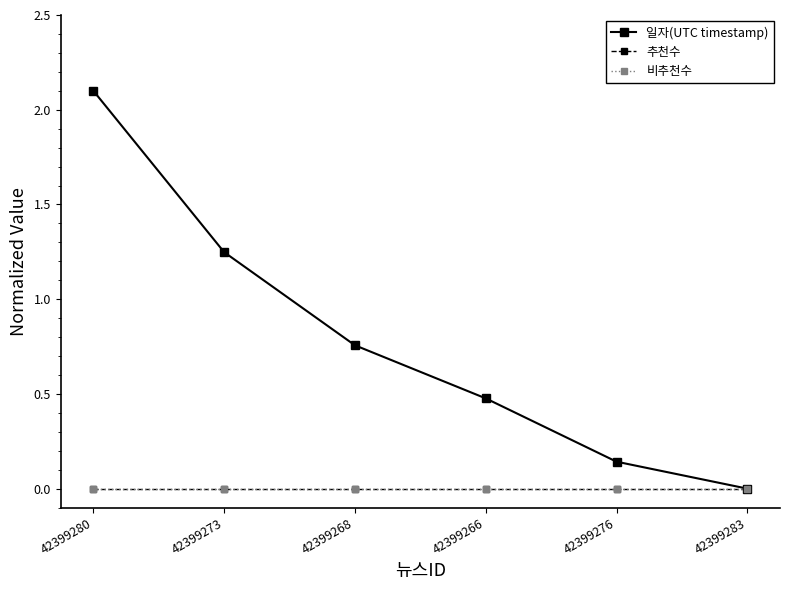

True or false: 추천수 and 비추천수 cross at least once.

False